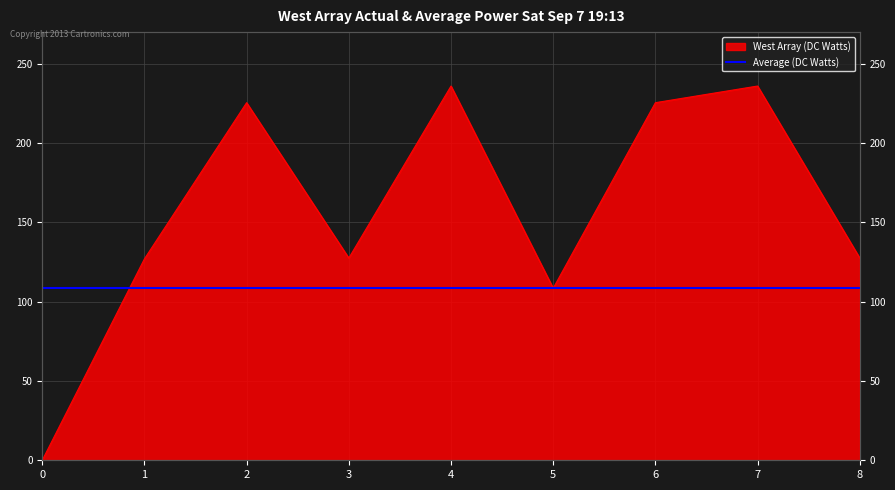

Rank the categories by value from highest to lowest.

4, 7, 2, 6, 3, 8, 1, 5, 0